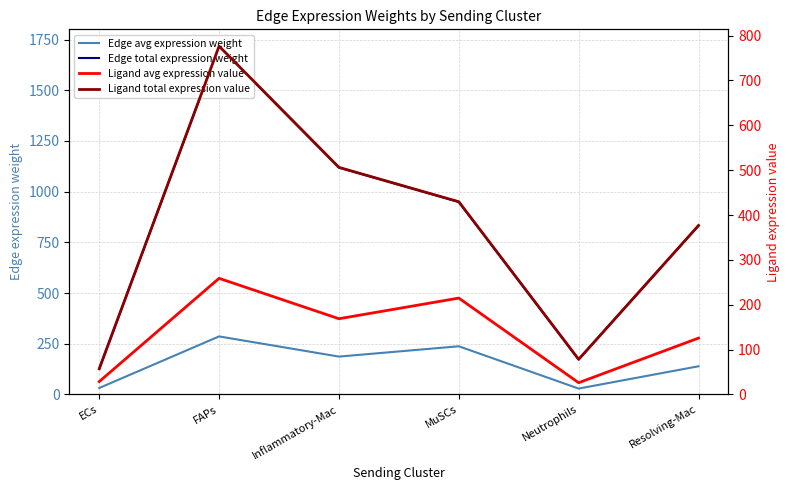

At which label does Edge avg expression weight first exceed 186?

FAPs